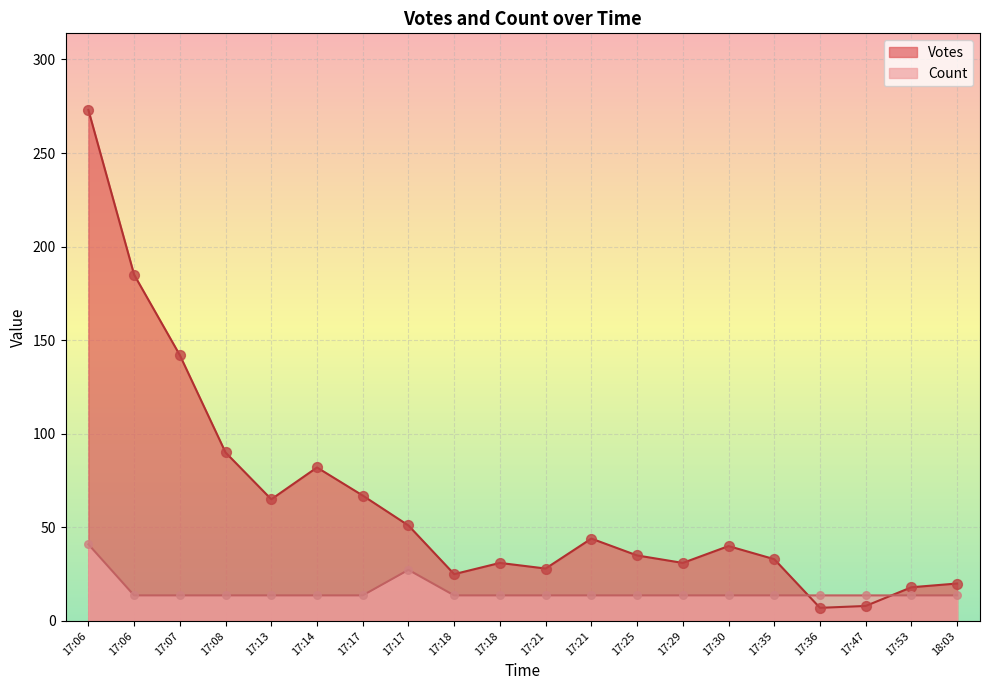

What are all the series names shown in the legend?

Votes, Count